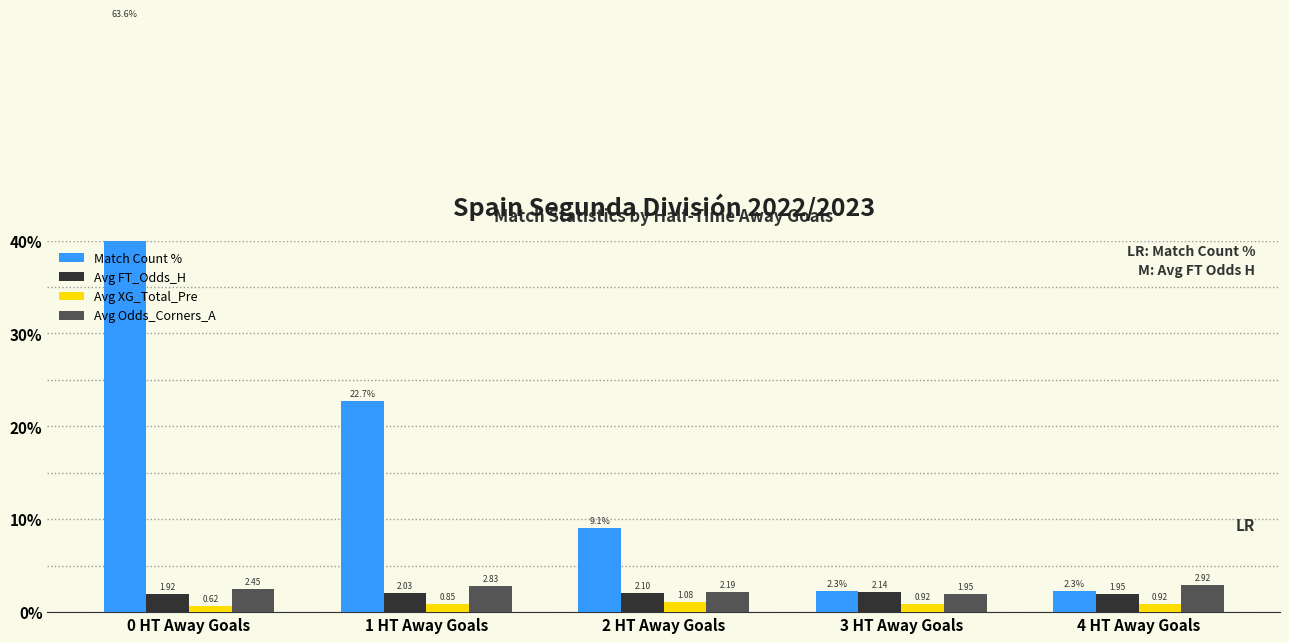

What is the sum of all Avg XG_Total_Pre values?

4.4